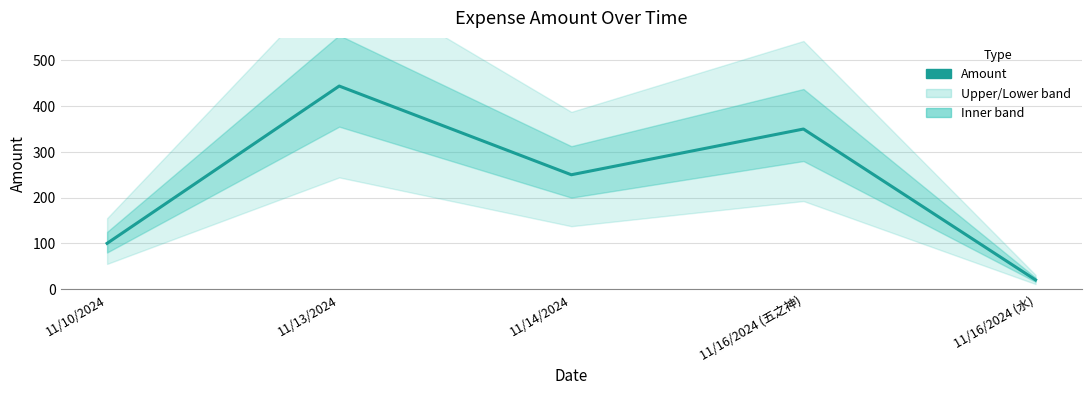

What is the label of the 1st point from the left?

11/10/2024